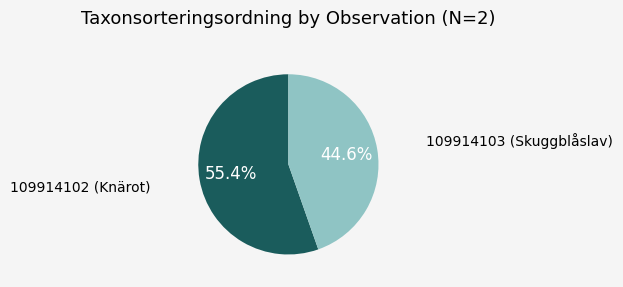

Is 109914103 (Skuggblåslav) the majority of the pie?

No